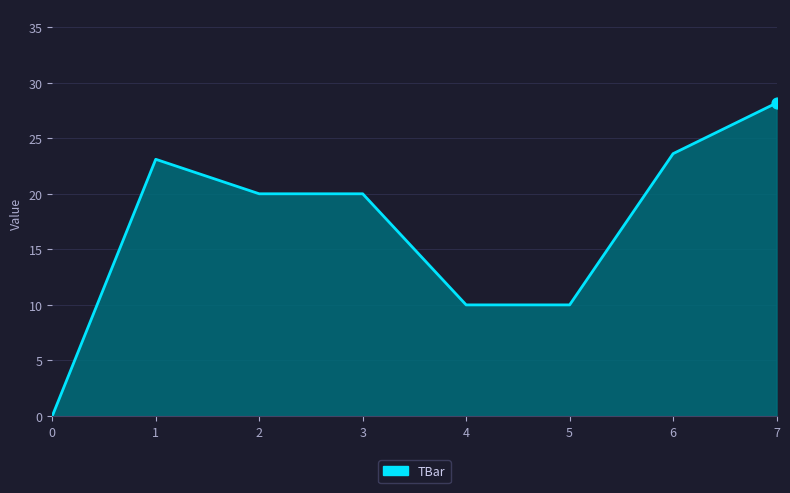

What is the ratio of the value at 5 to the value at 3?

0.5